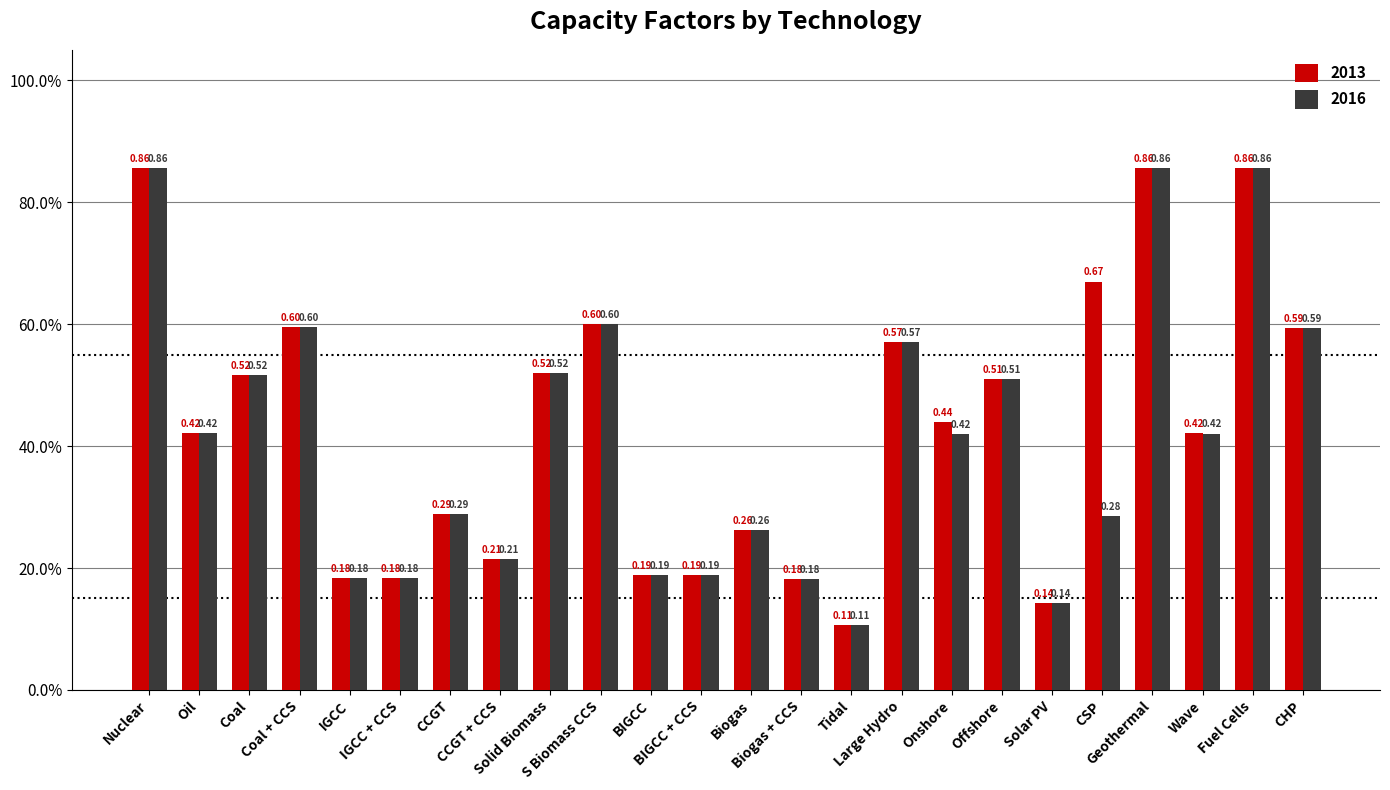

Rank the categories by 2013 value from highest to lowest.

Nuclear, Geothermal, Fuel Cells, CSP, S Biomass CCS, Coal + CCS, CHP, Large Hydro, Solid Biomass, Coal, Offshore, Onshore, Wave, Oil, CCGT, Biogas, CCGT + CCS, BIGCC, BIGCC + CCS, IGCC, IGCC + CCS, Biogas + CCS, Solar PV, Tidal